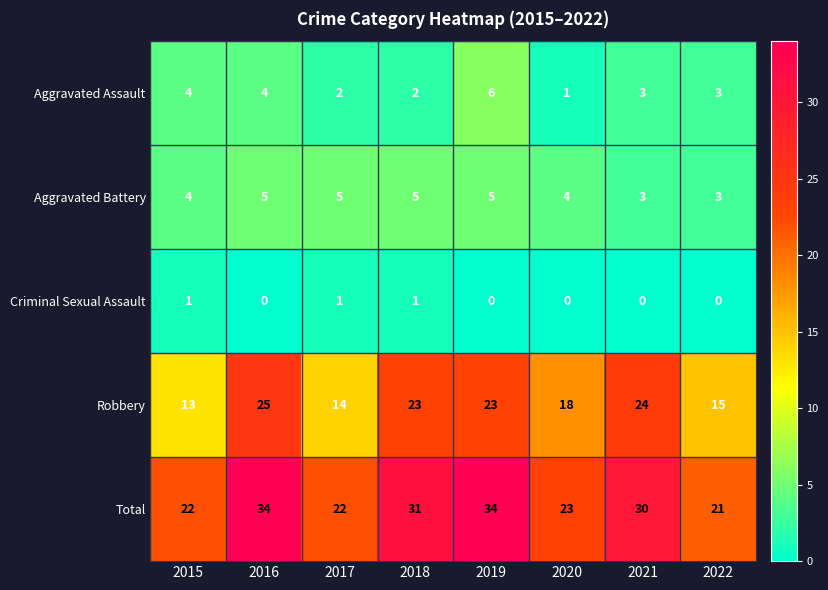

What is the maximum value for Aggravated Assault?

6